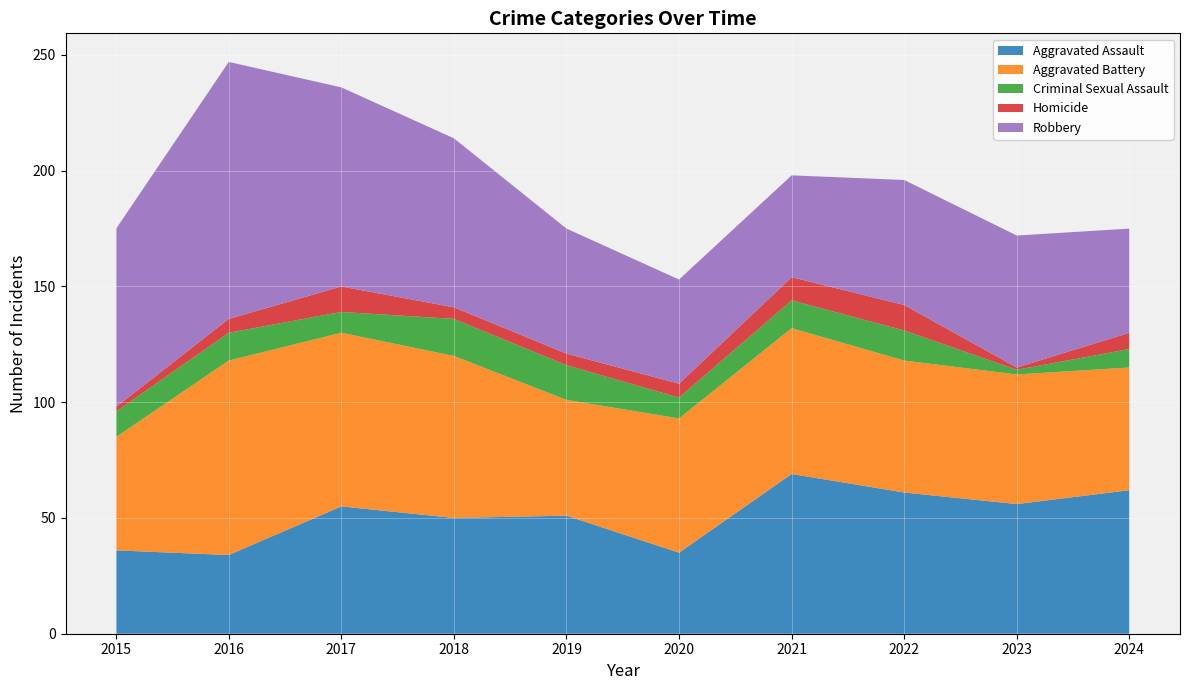

Reading right to left, what are all the values shown in this chart?

Aggravated Assault: 62	56	61	69	35	51	50	55	34	36
Aggravated Battery: 53	56	57	63	58	50	70	75	84	49
Criminal Sexual Assault: 8	2	13	12	9	15	16	9	12	11
Homicide: 7	1	11	10	6	5	5	11	6	2
Robbery: 45	57	54	44	45	54	73	86	111	77